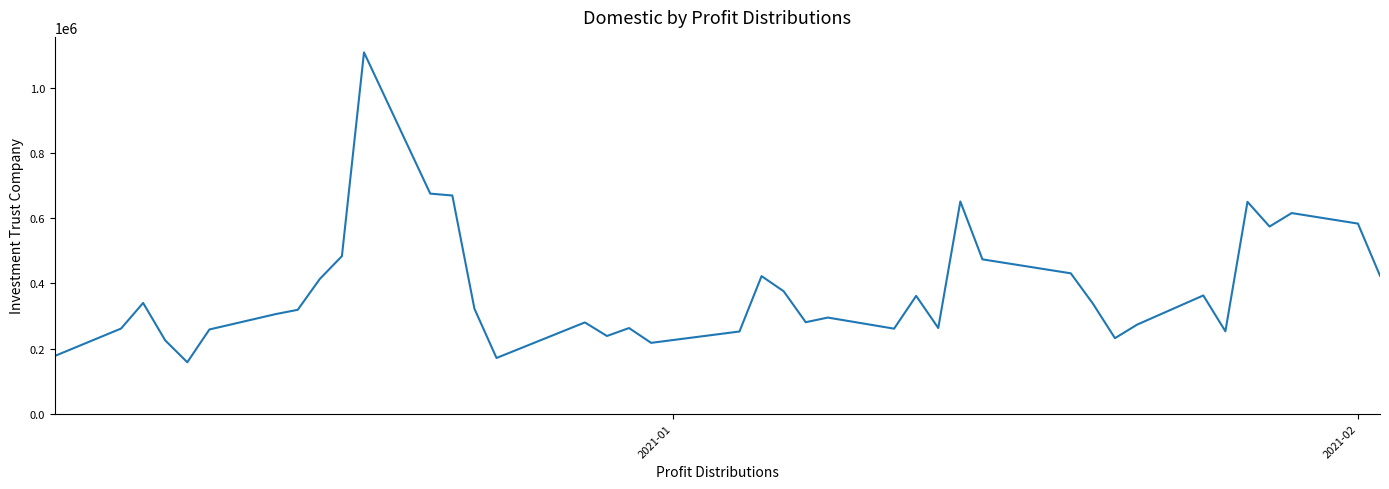

What is the maximum value shown in the chart?

1109651